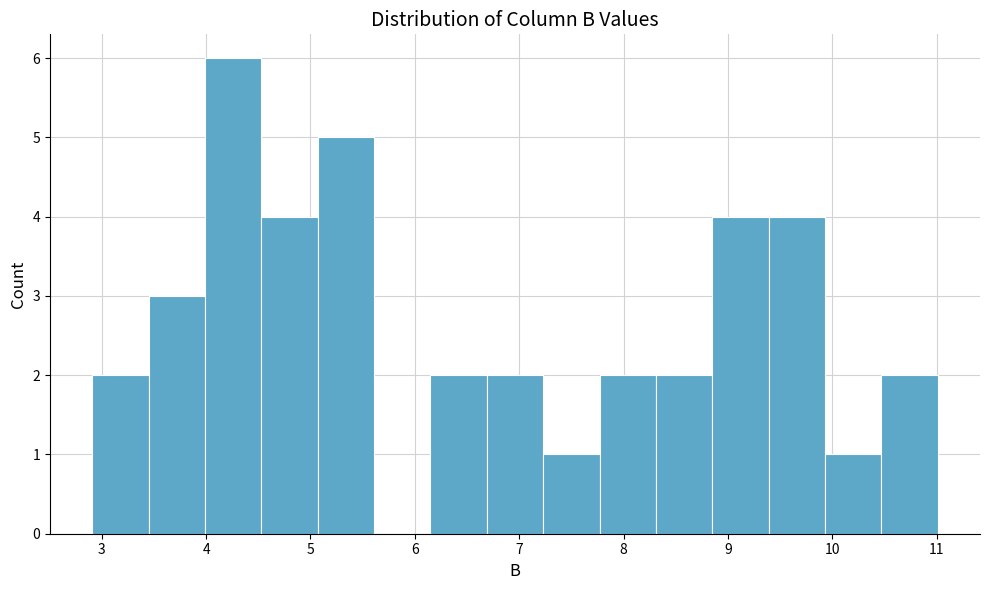

Reading left to right, list every bar in this chart as the range it spans on the x-axis followed by its height. Neither the bar edges nor the heights are printed on the chart, so give them approximately, as read against the axes.

2.91 to 3.45: 2
3.45 to 3.99: 3
3.99 to 4.53: 6
4.53 to 5.07: 4
5.07 to 5.61: 5
5.61 to 6.15: 0
6.15 to 6.69: 2
6.69 to 7.23: 2
7.23 to 7.77: 1
7.77 to 8.31: 2
8.31 to 8.85: 2
8.85 to 9.39: 4
9.39 to 9.93: 4
9.93 to 10.47: 1
10.47 to 11.01: 2